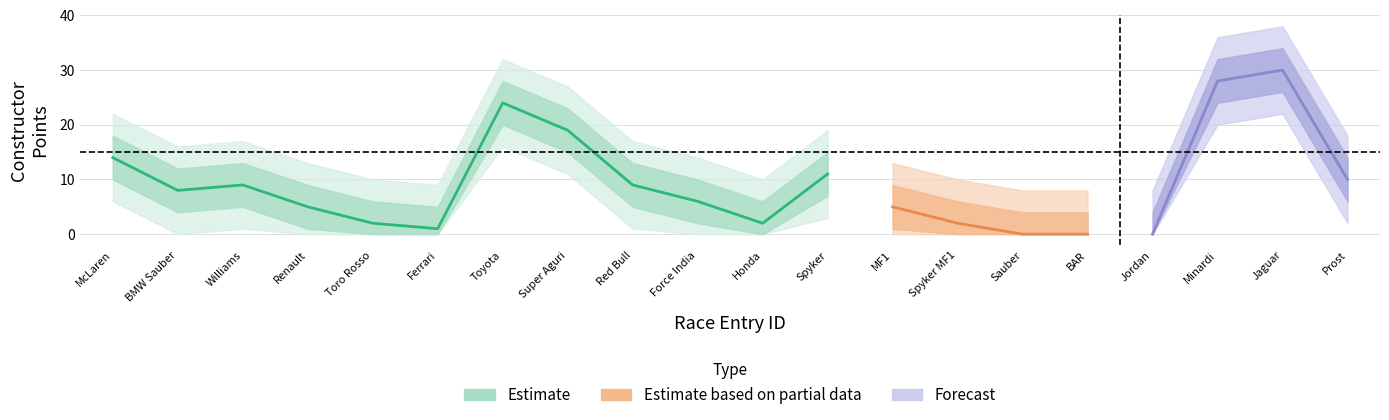

Reading left to right, list all the values displayed in this chart.

pt_construtor: 14	8	9	5	2	1	24	19	9	6	2	11	5	2	0	0	0	28	30	10
pt_upper1: 18	12	13	9	6	5	28	23	13	10	6	15	9	6	4	4	4	32	34	14
pt_upper2: 22	16	17	13	10	9	32	27	17	14	10	19	13	10	8	8	8	36	38	18
pt_lower1: 10	4	5	1	0	0	20	15	5	2	0	7	1	0	0	0	0	24	26	6
pt_lower2: 6	0	1	0	0	0	16	11	1	0	0	3	0	0	0	0	0	20	22	2